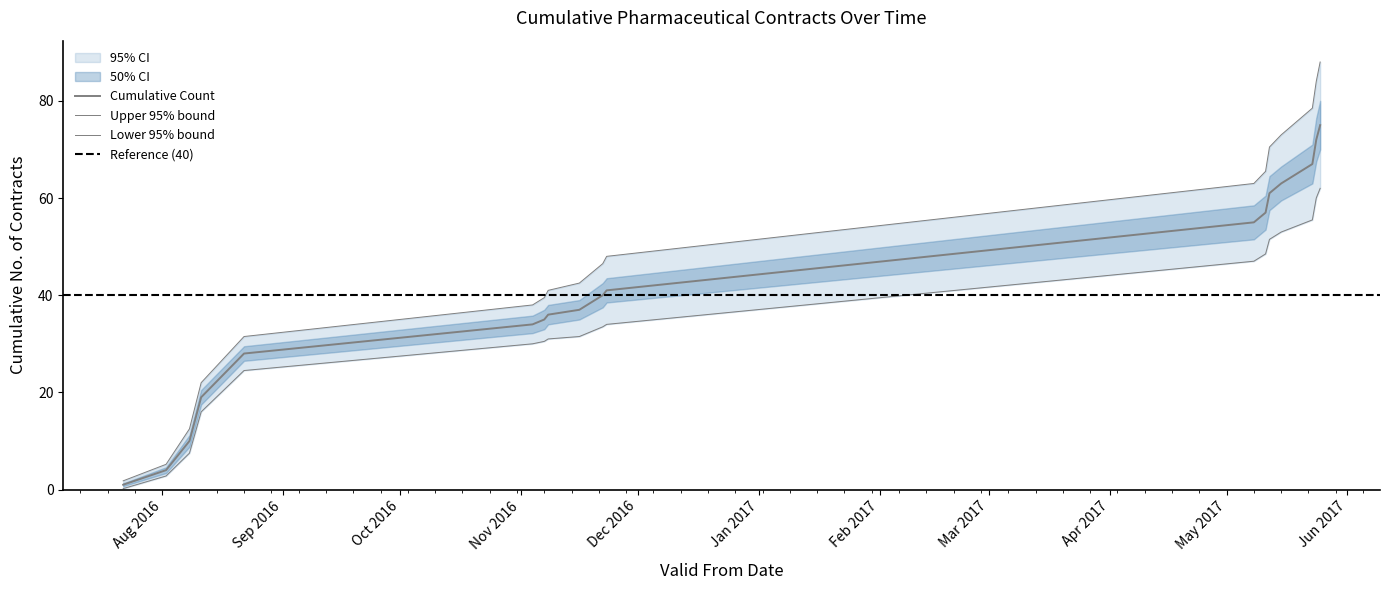

Reading right to left, list all the values displayed in this chart.

Cumulative Count: 2017-05-25=75.0	2017-05-24=72.0	2017-05-23=67.0	2017-05-15=63.0	2017-05-12=61.0	2017-05-11=57.0	2017-05-08=55.0	2016-11-23=41.0	2016-11-22=40.0	2016-11-16=37.0	2016-11-08=36.0	2016-11-07=35.0	2016-11-04=34.0	2016-08-22=28.0	2016-08-11=19.0	2016-08-08=10.0	2016-08-02=4.0	2016-07-22=1.0
Upper 95CI: 2017-05-25=88.0	2017-05-24=84.0	2017-05-23=78.5	2017-05-15=73.0	2017-05-12=70.5	2017-05-11=65.5	2017-05-08=63.0	2016-11-23=48.0	2016-11-22=46.5	2016-11-16=42.5	2016-11-08=41.0	2016-11-07=39.5	2016-11-04=38.0	2016-08-22=31.5	2016-08-11=22.0	2016-08-08=12.5	2016-08-02=5.2	2016-07-22=1.8
Lower 95CI: 2017-05-25=62.0	2017-05-24=60.0	2017-05-23=55.5	2017-05-15=53.0	2017-05-12=51.5	2017-05-11=48.5	2017-05-08=47.0	2016-11-23=34.0	2016-11-22=33.5	2016-11-16=31.5	2016-11-08=31.0	2016-11-07=30.5	2016-11-04=30.0	2016-08-22=24.5	2016-08-11=16.0	2016-08-08=7.5	2016-08-02=2.8	2016-07-22=0.2